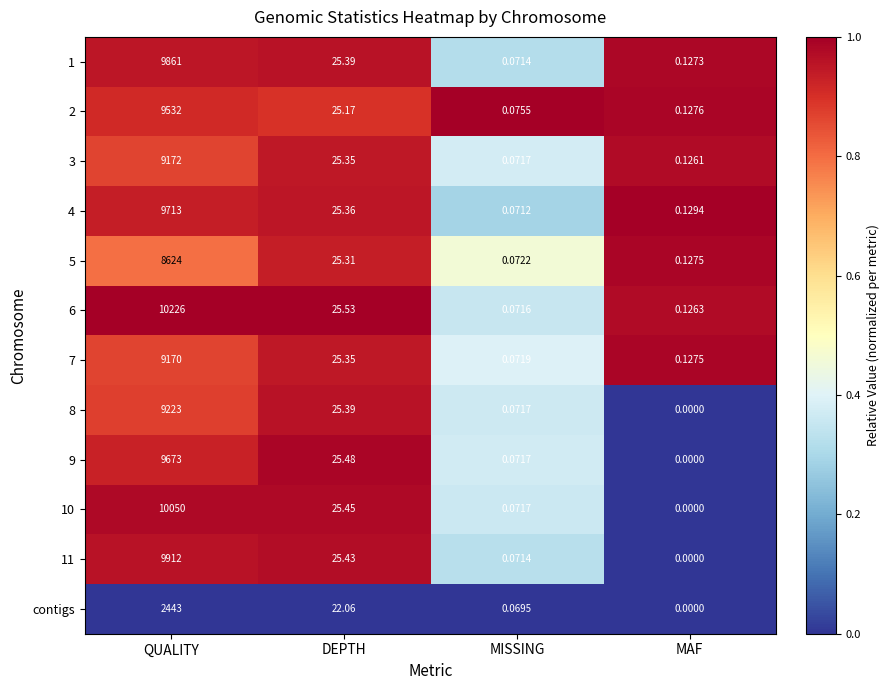

List the labels in order of 3 value, largest first.

QUALITY, DEPTH, MAF, MISSING